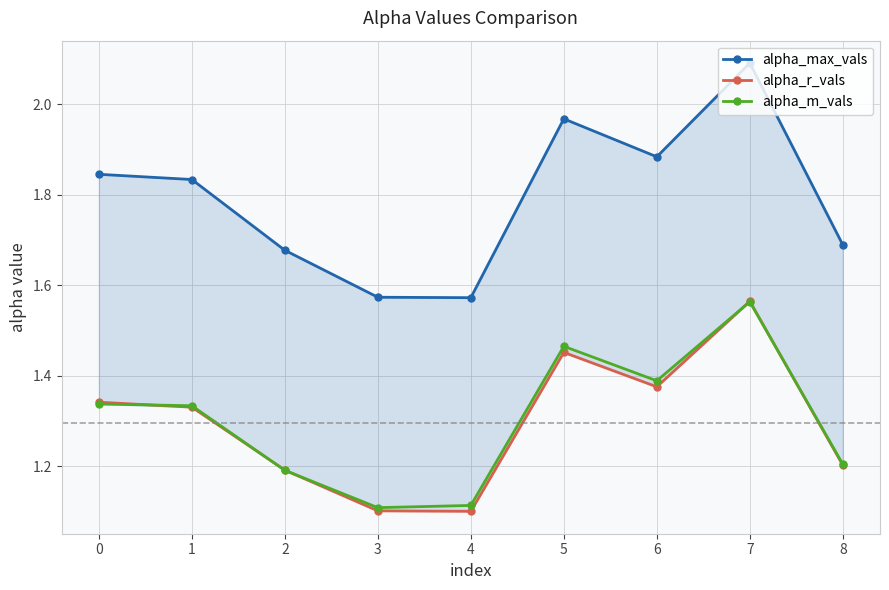

What is the smallest value displayed?

1.1